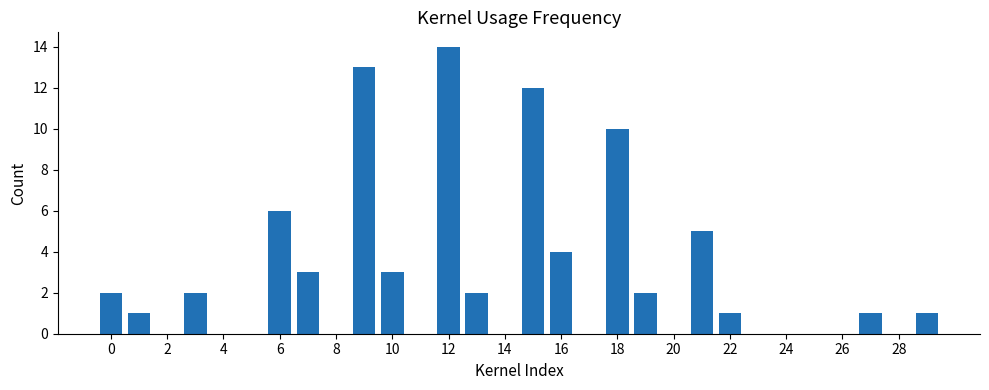

What is the greatest value displayed?

14